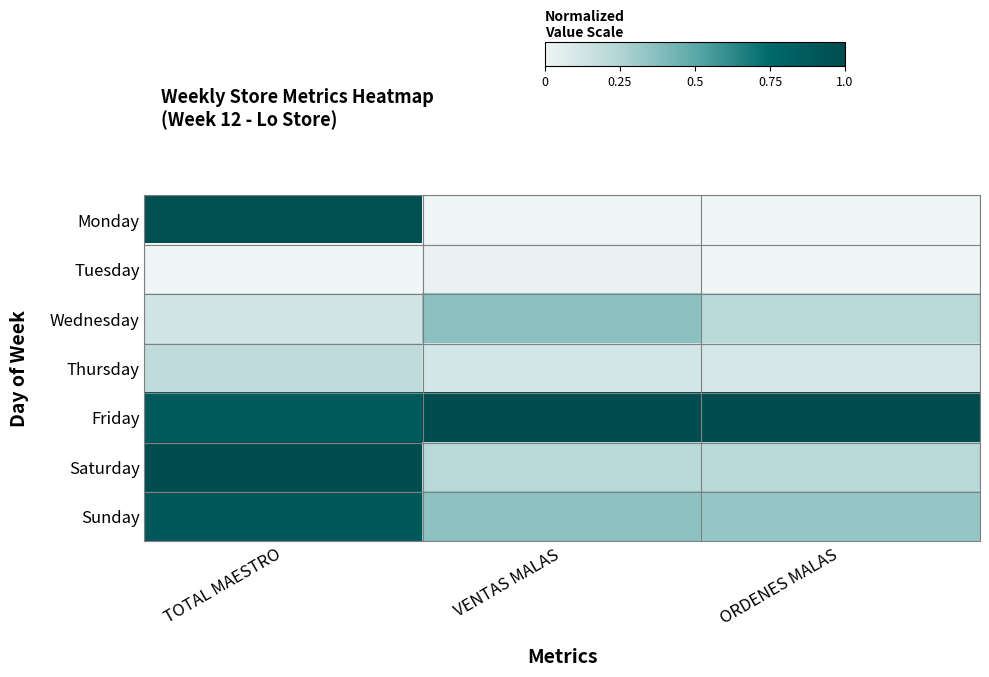

Reading right to left, list all the values displayed in this chart.

Monday: ORDENES MALAS=0.0	VENTAS MALAS=0.0	TOTAL MAESTRO=1.0
Tuesday: ORDENES MALAS=0.0	VENTAS MALAS=0.0	TOTAL MAESTRO=0.0
Wednesday: ORDENES MALAS=0.2	VENTAS MALAS=0.4	TOTAL MAESTRO=0.1
Thursday: ORDENES MALAS=0.1	VENTAS MALAS=0.1	TOTAL MAESTRO=0.2
Friday: ORDENES MALAS=1.0	VENTAS MALAS=1.0	TOTAL MAESTRO=0.9
Saturday: ORDENES MALAS=0.2	VENTAS MALAS=0.2	TOTAL MAESTRO=1.0
Sunday: ORDENES MALAS=0.3	VENTAS MALAS=0.4	TOTAL MAESTRO=0.9